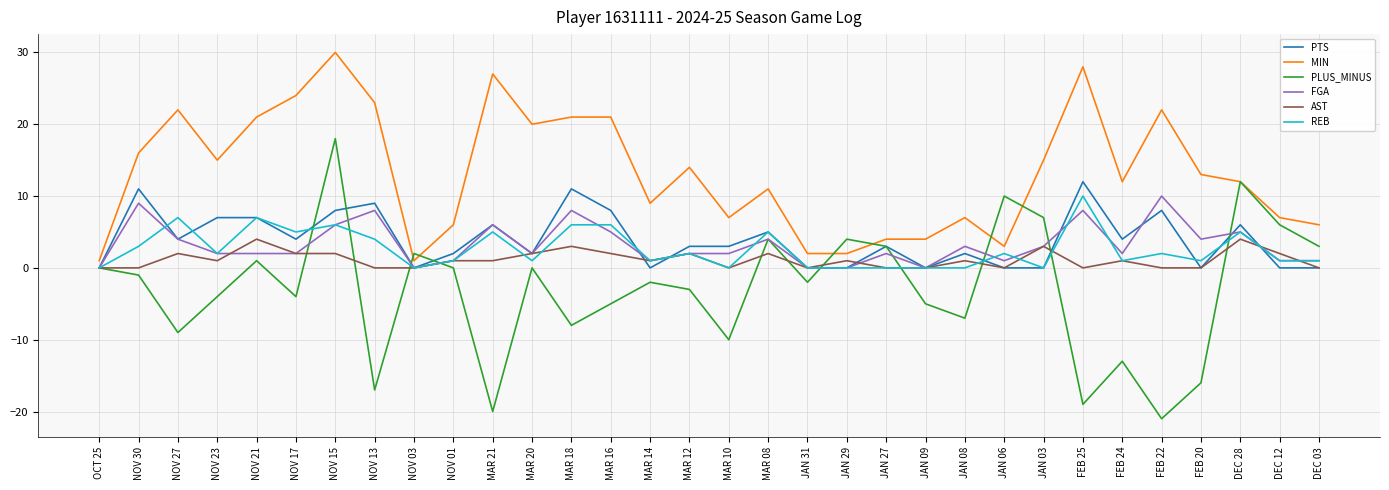

The FGA series shows 5 at DEC 28. True or false?

True